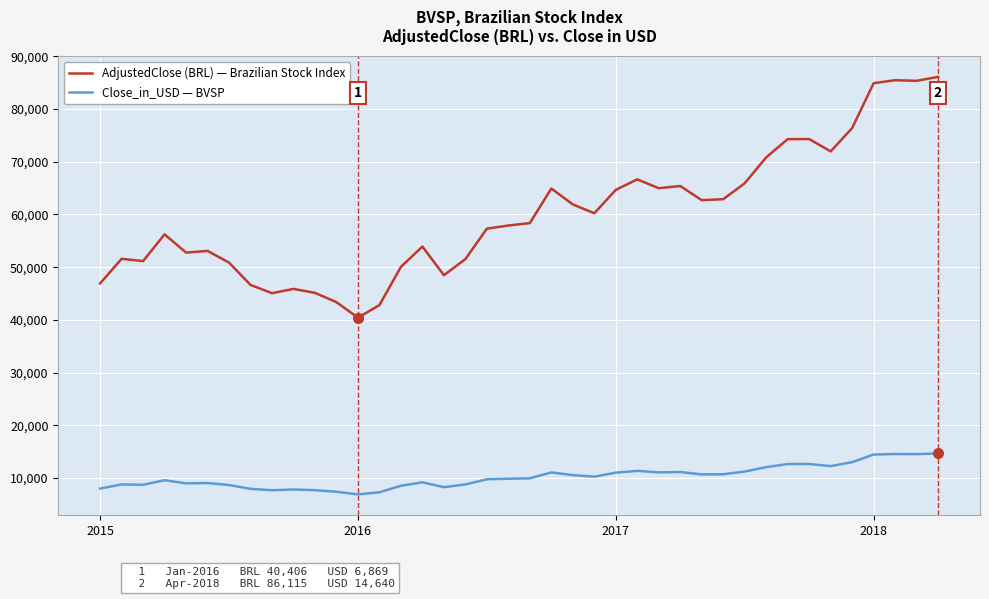

What is the minimum value shown in the chart?

6869.0